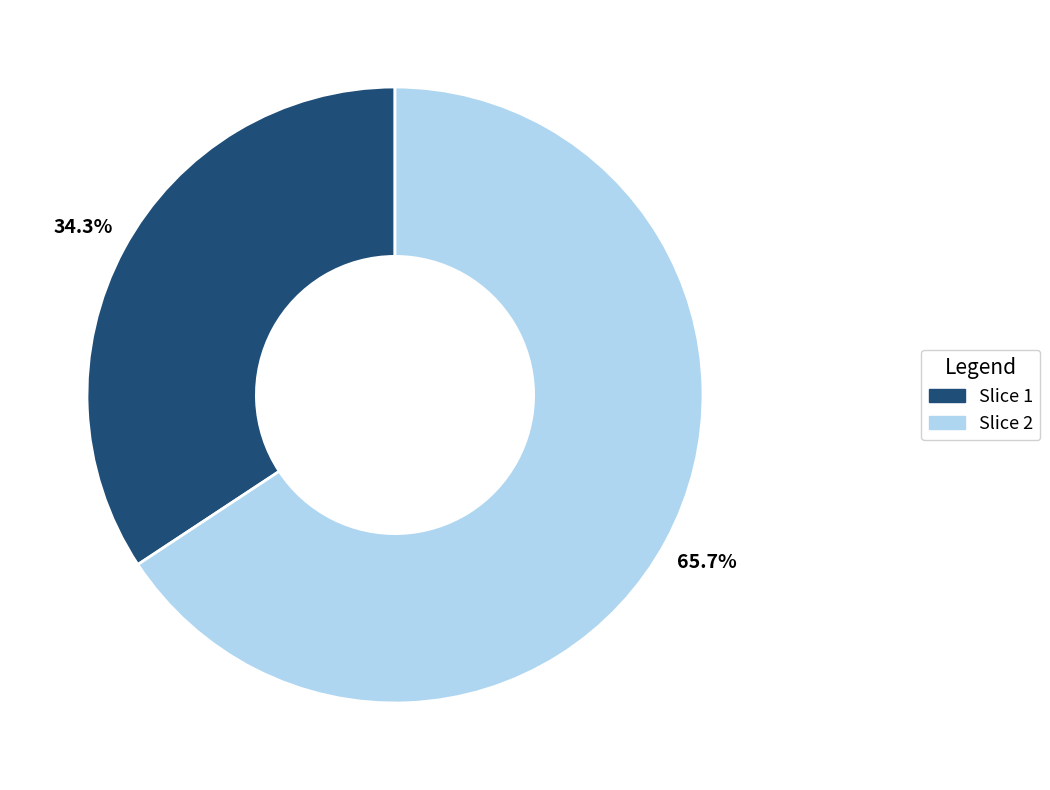

What is the largest slice in the pie chart?

Slice 2